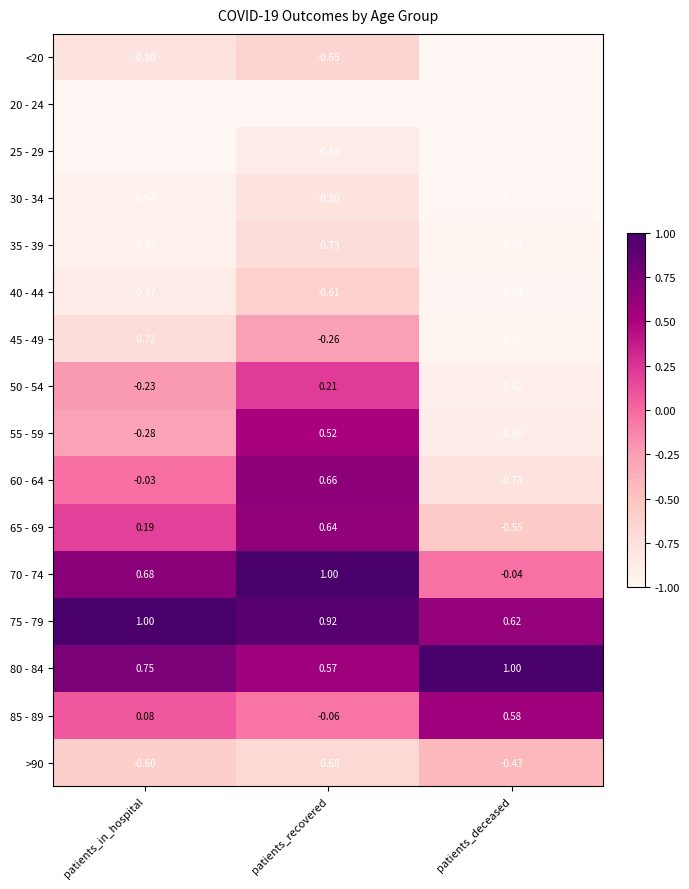

Rank the categories by 50 - 54 value from lowest to highest.

patients_deceased, patients_in_hospital, patients_recovered